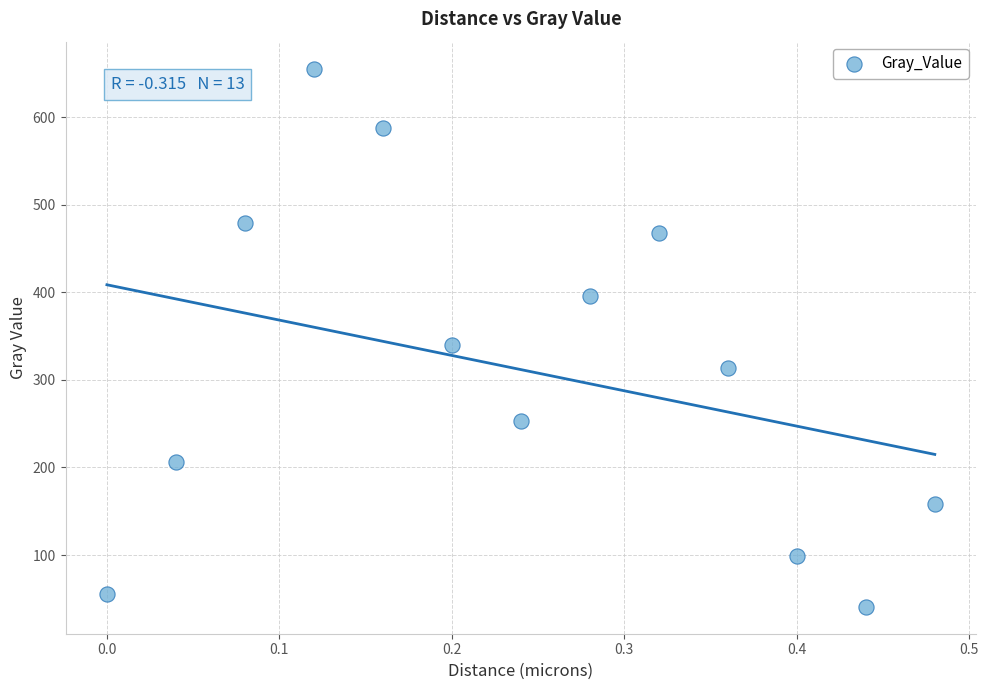

What Y value in the scatter plot is closest to 348?

340.4